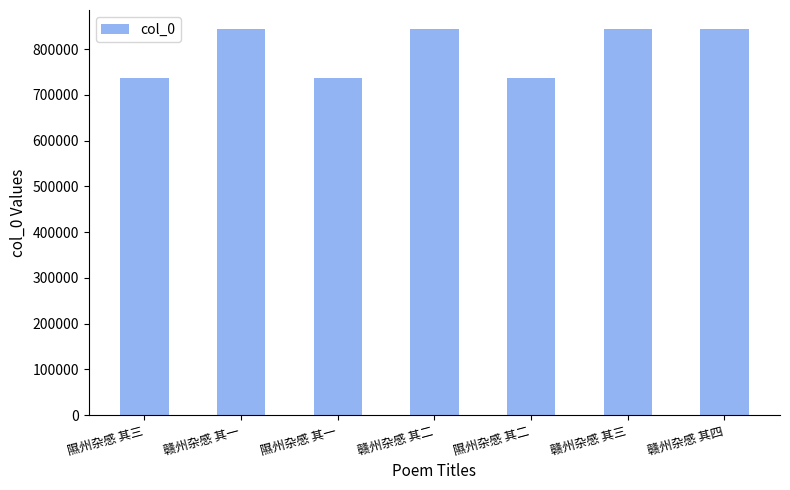

How many bars are there in total?

7